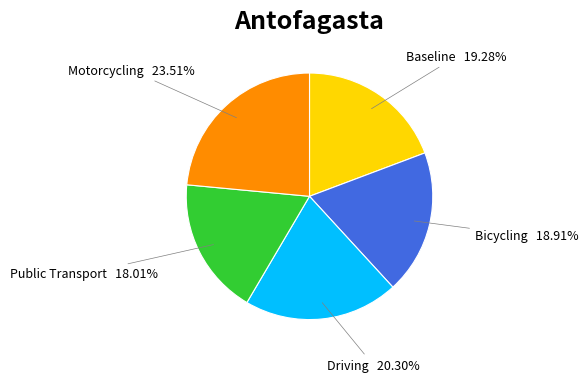

What portion of the pie excludes Motorcycling?

76.5%